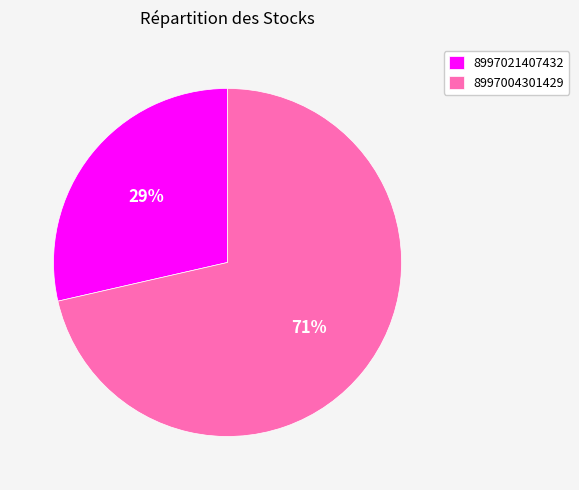

Which slice is the largest?

8997004301429